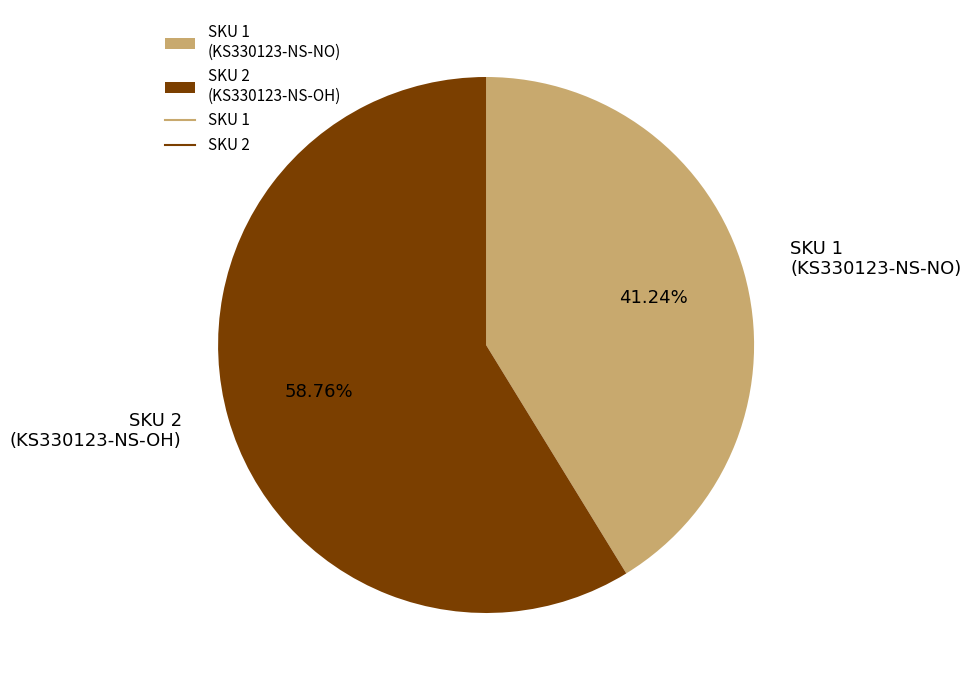

Is the sum of SKU 1 (KS330123-NS-NO) and SKU 2 (KS330123-NS-OH) greater than half?

Yes